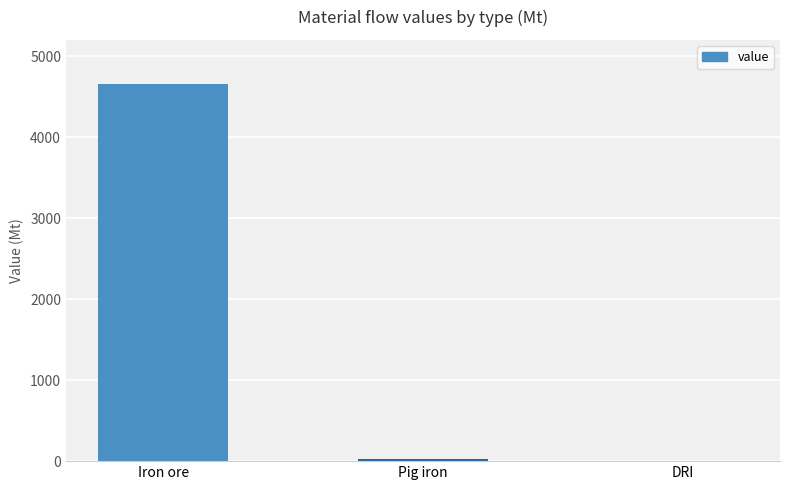

Reading left to right, list all the values displayed in this chart.

4652.2	29.3	0.0